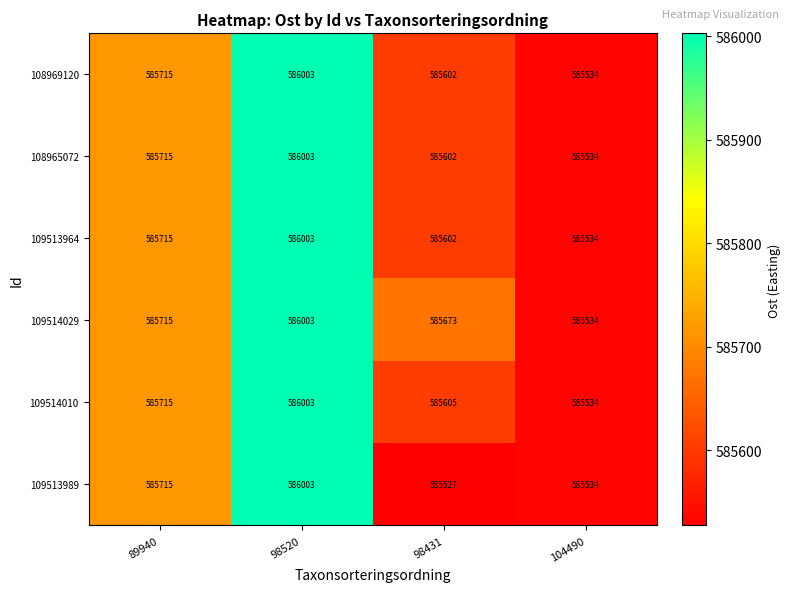

At which label does 108965072 reach its peak?

98520